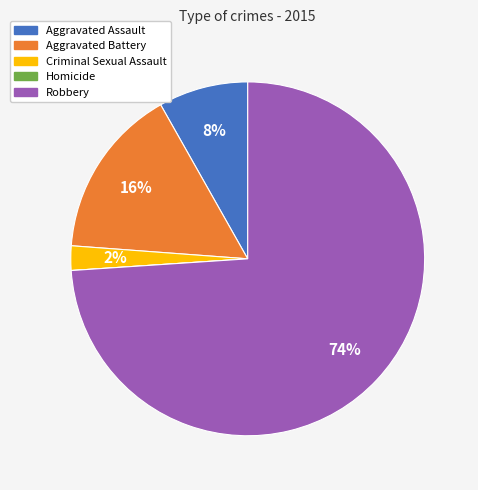

To the nearest percent, what portion does Criminal Sexual Assault represent?

2%